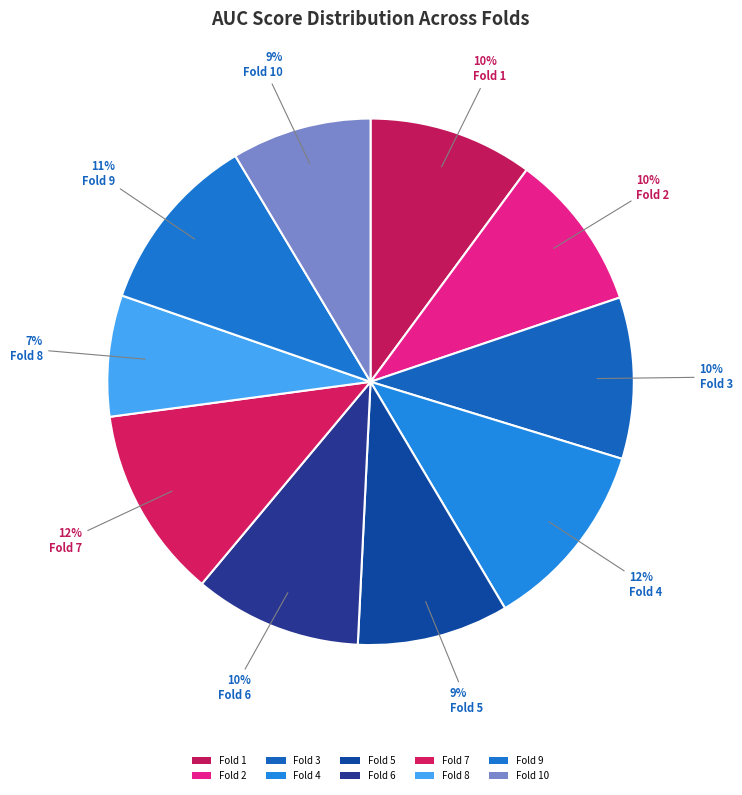

To the nearest percent, what percentage of the pie is Fold 9?

11%